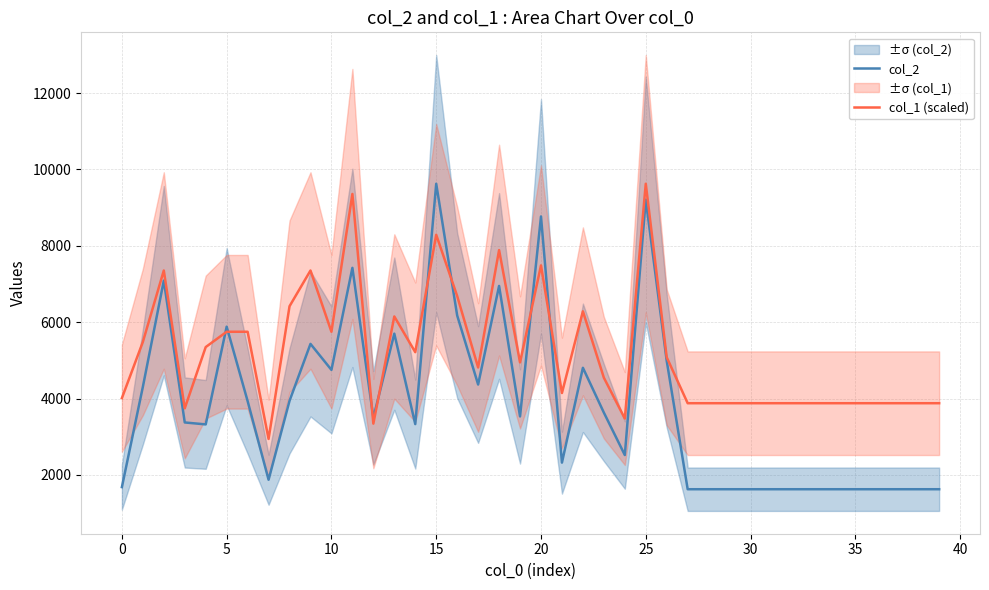

What is the minimum value for col_1 (scaled)?

2941.3